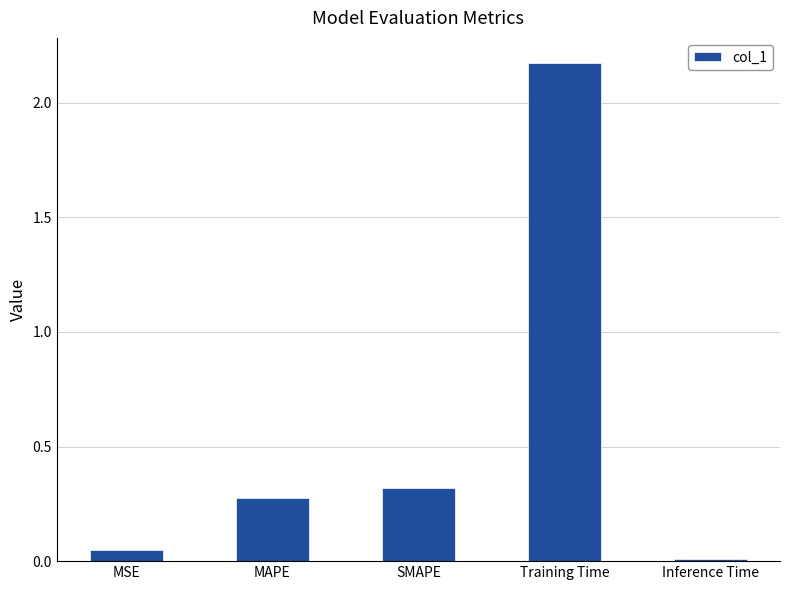

What is the label of the 4th bar from the right?

MAPE